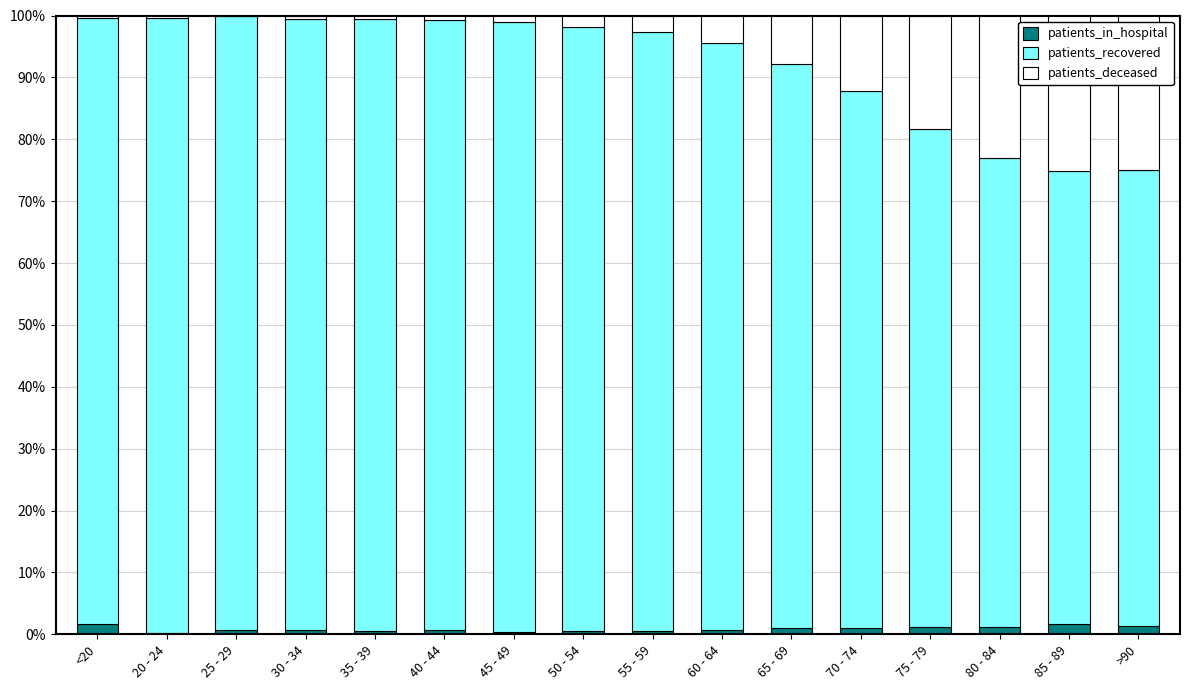

Is it true that patients_in_hospital equals 1.0 at 70 - 74?

True